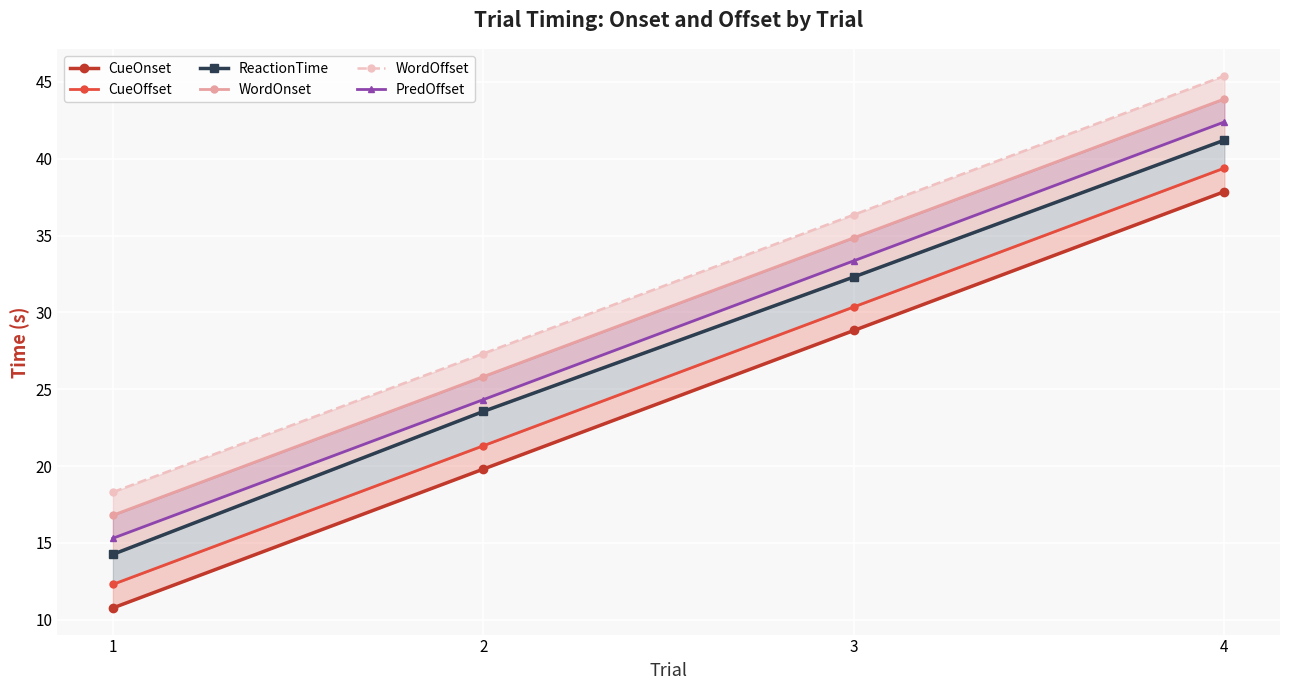

How many values in the ReactionTime series exceed 32?

2